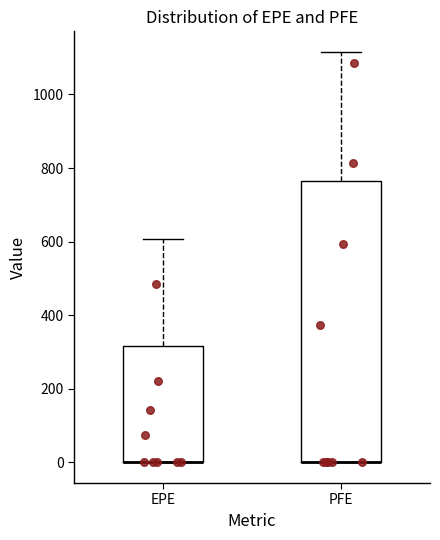

Which box is the tallest, from its lower edge to its upper edge?

PFE